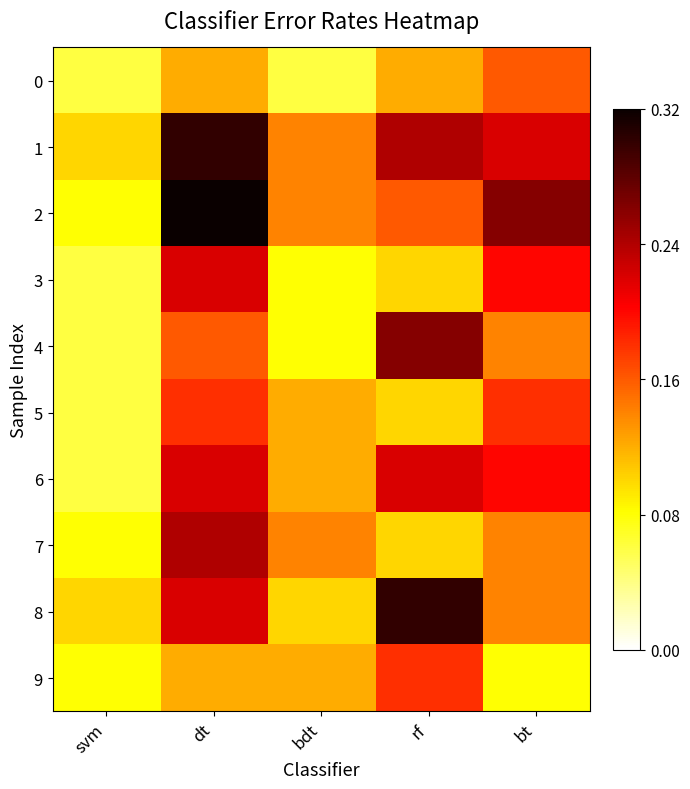

At which category does the chart reach its peak across all series?

dt